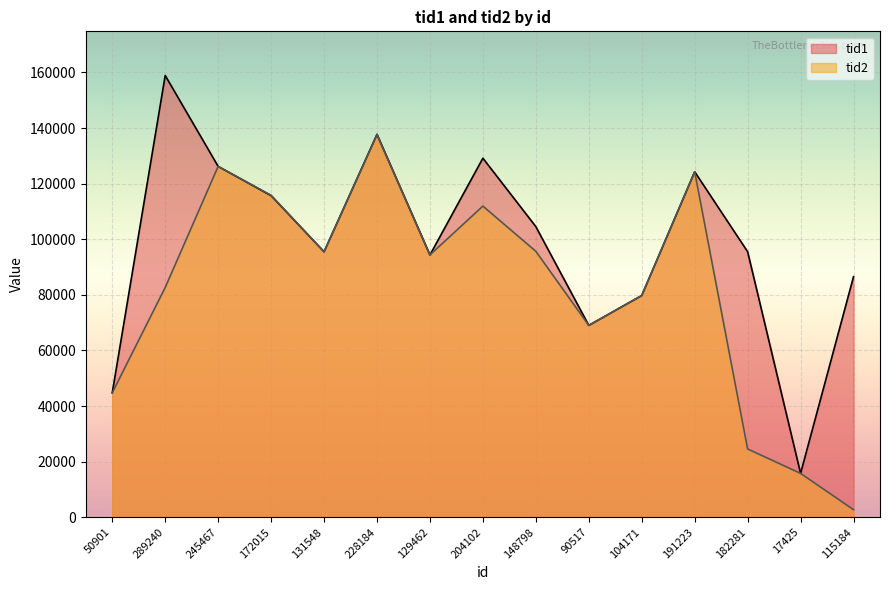

Rank the series by their average value, from highest to lowest.

tid1, tid2